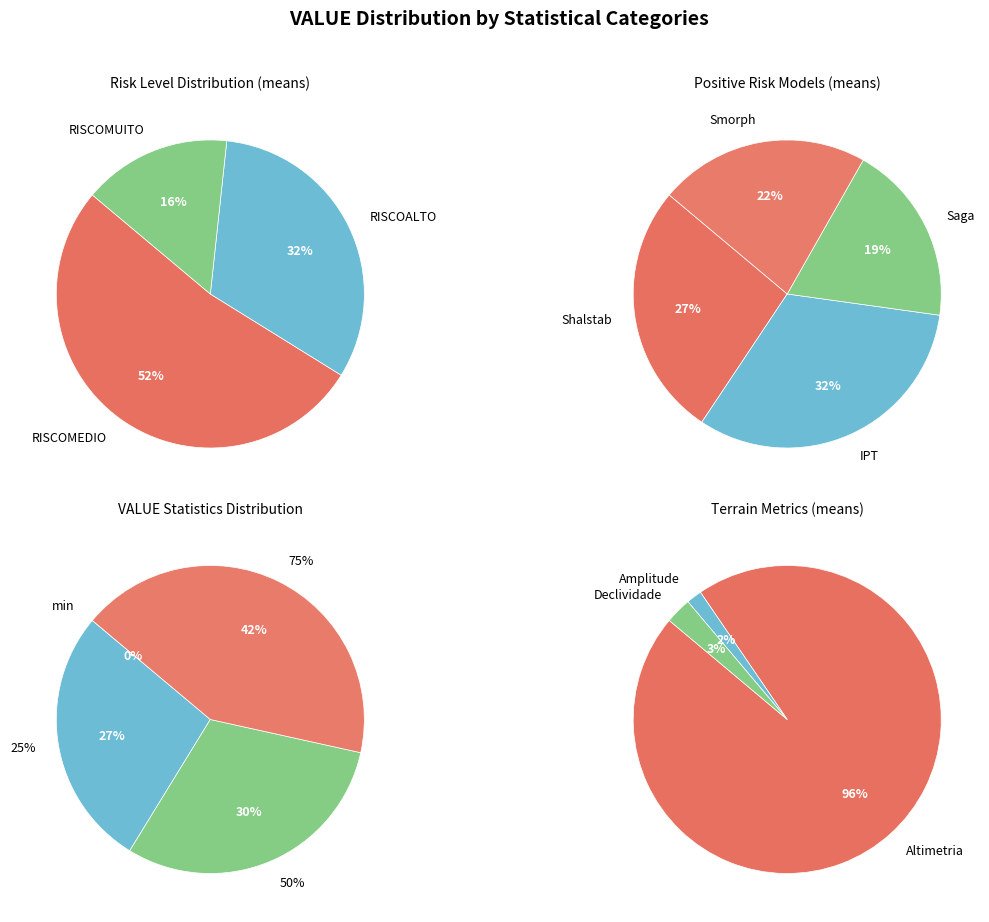

Does any single category account for the majority?

No